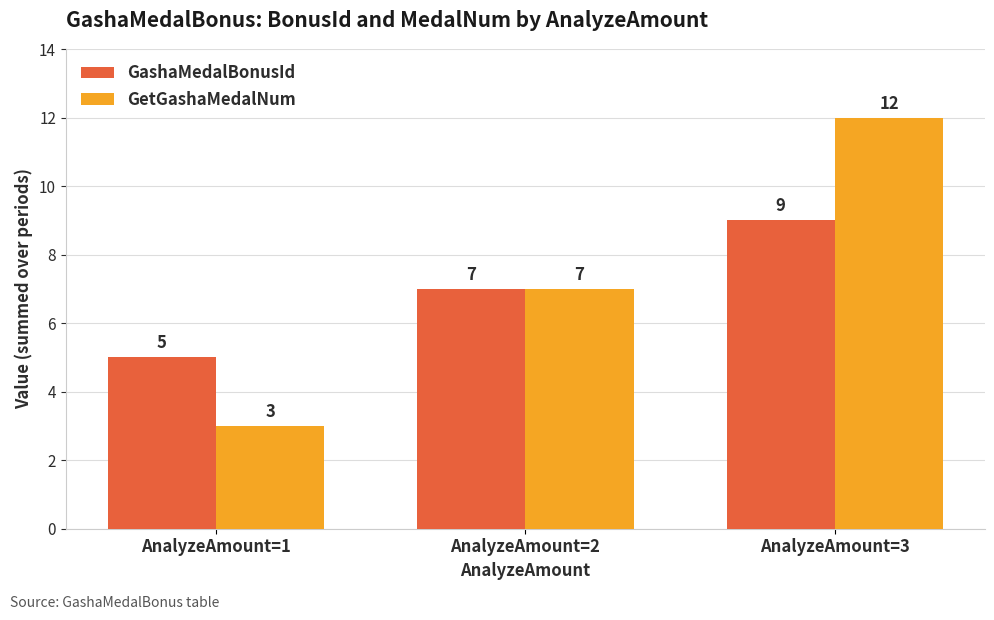

What is the total value across all series at AnalyzeAmount=2?

14